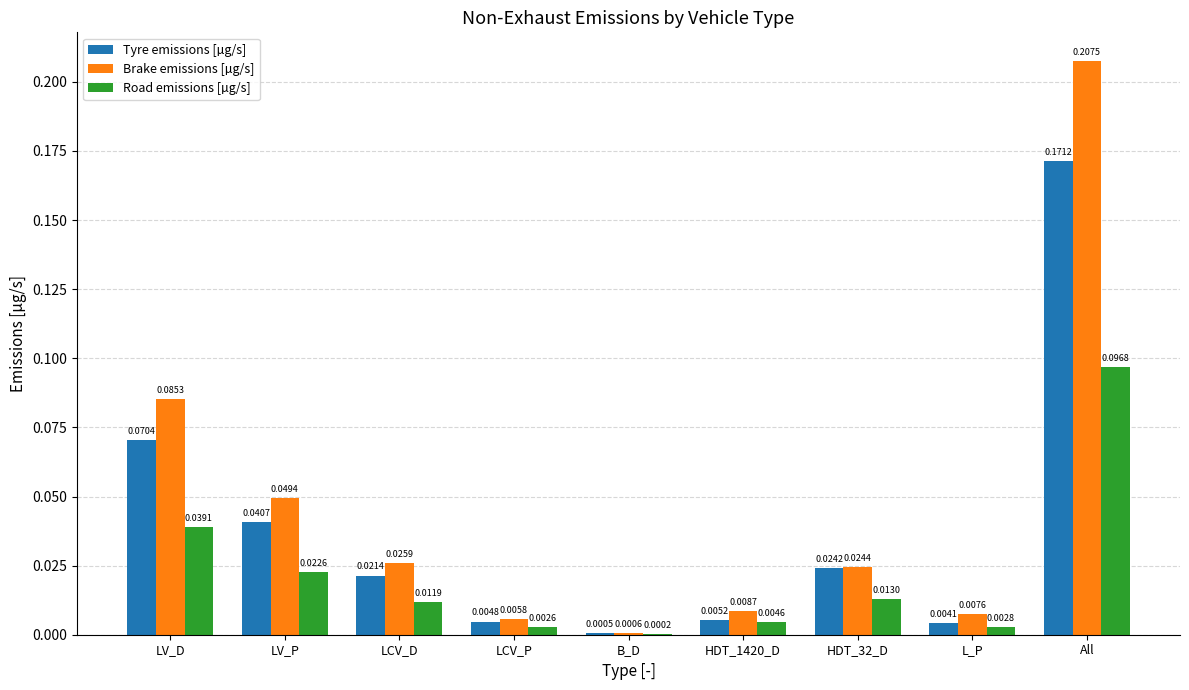

What is the sum of all Tyre emissions [µg/s] values?

0.3